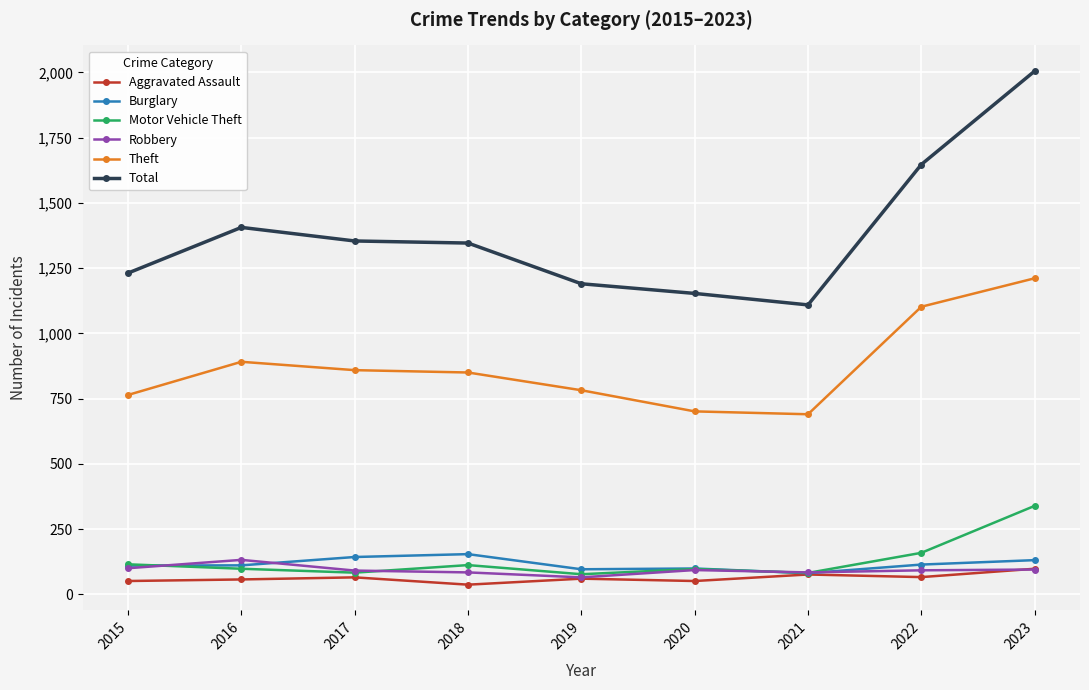

Which category has the highest value across all series?

2023